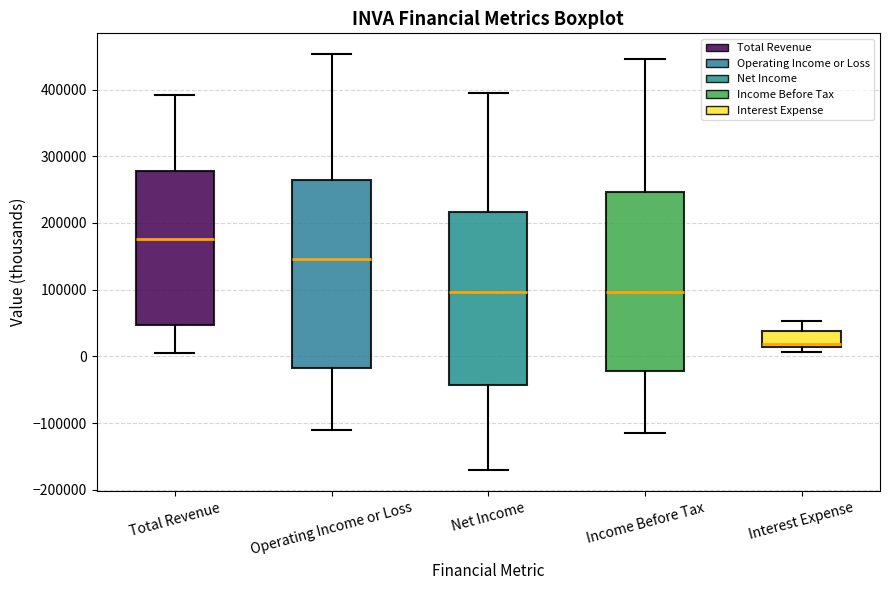

Reading left to right, transcribe this box plot: for each box, give where its median line is, the range the box spans, and where its two whiskers end, as read against the y-axis. The values are not printed on the chart, so give them approximately, as read against the axis.

Total Revenue: median 180000, box 50000 to 280000, whiskers 0 to 390000
Operating Income or Loss: median 150000, box -20000 to 270000, whiskers -110000 to 450000
Net Income: median 100000, box -40000 to 220000, whiskers -170000 to 400000
Income Before Tax: median 100000, box -20000 to 250000, whiskers -120000 to 450000
Interest Expense: median 20000, box 10000 to 40000, whiskers 10000 (just below the box's lower edge) to 50000